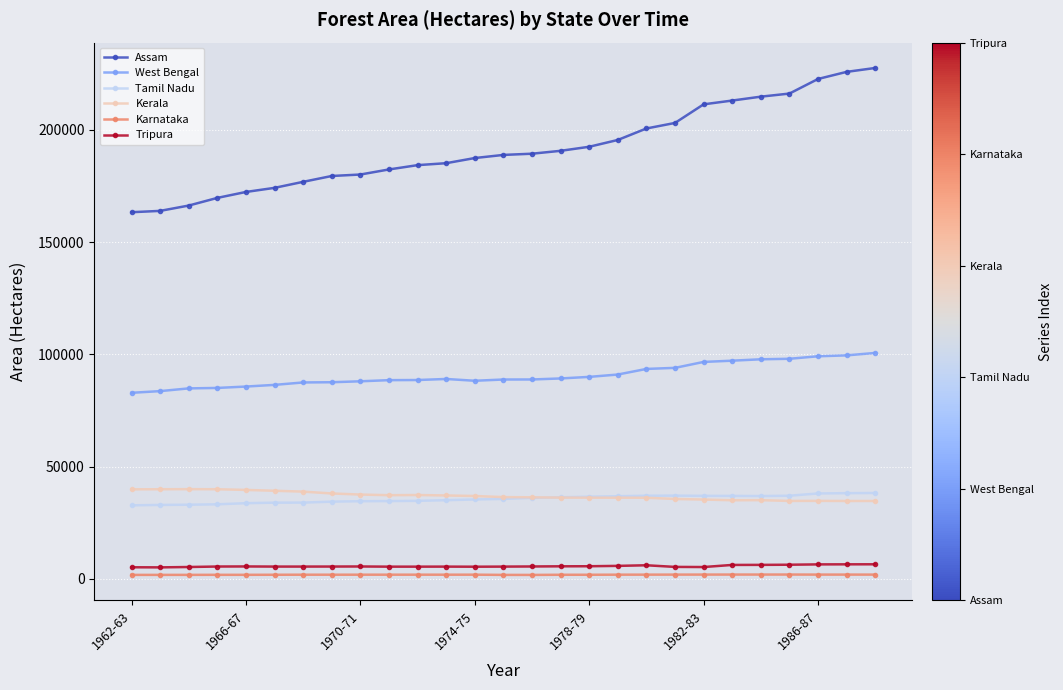

Which series has the widest spread of values?

Assam